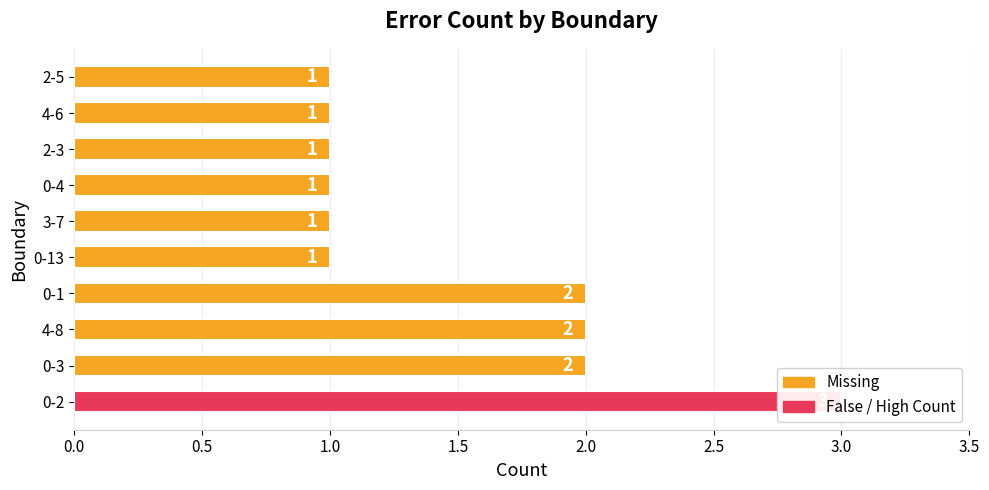

True or false: the data shows 3 at 0-3.

False